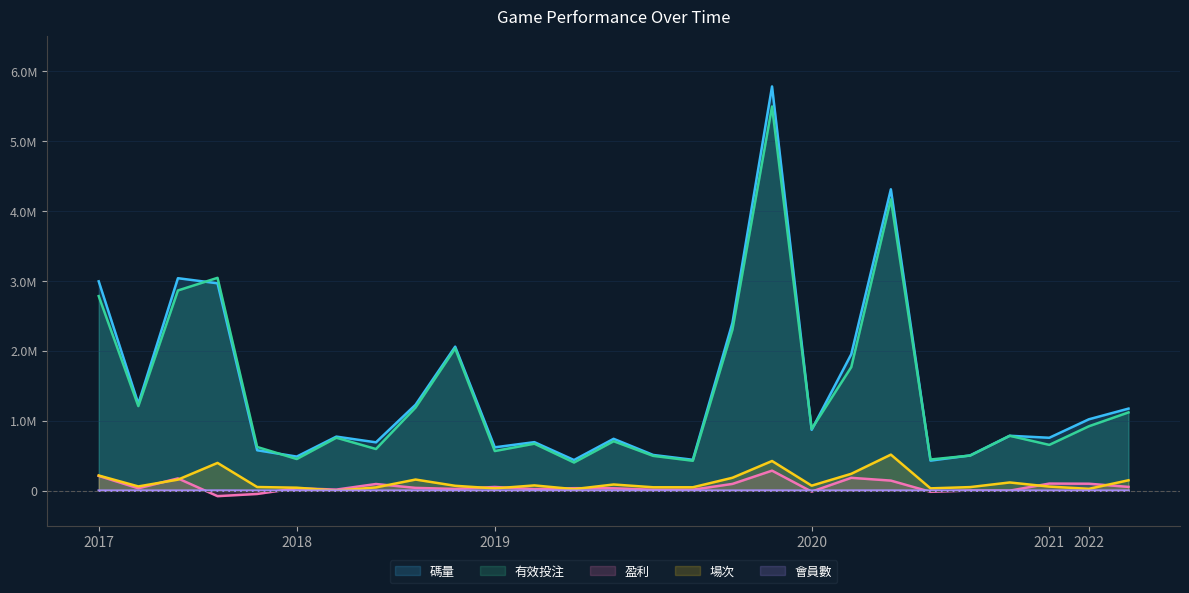

The value of 會員數 at 2017-05-19 is 495.0. True or false?

True